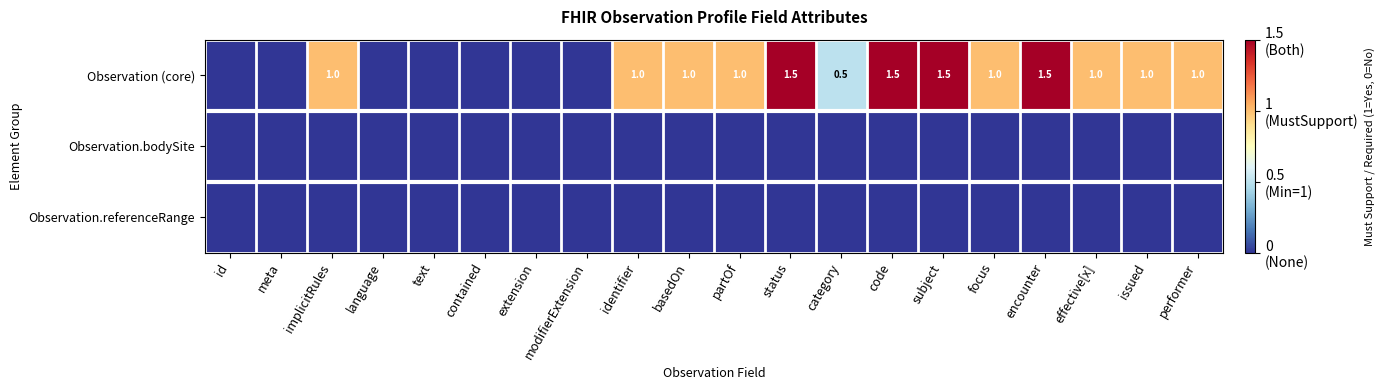

What is the greatest value displayed?

1.5